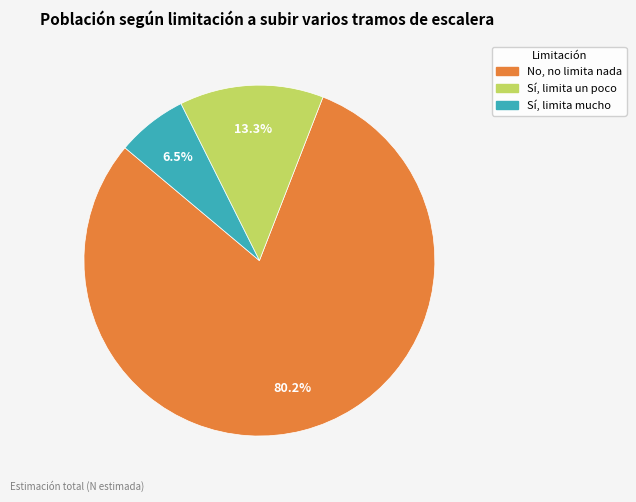

Does No, no limita nada account for over 50% of the chart?

Yes